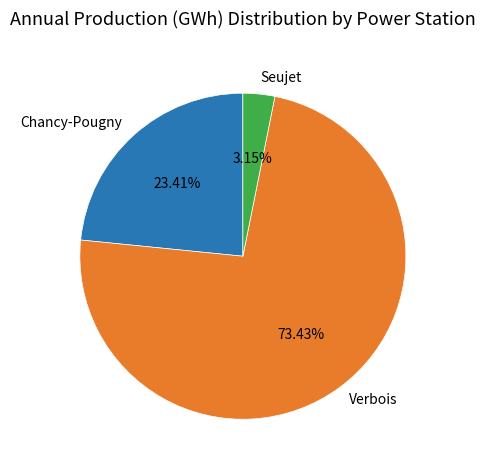

What is the ratio of the value at Chancy-Pougny to the value at Seujet?

7.4